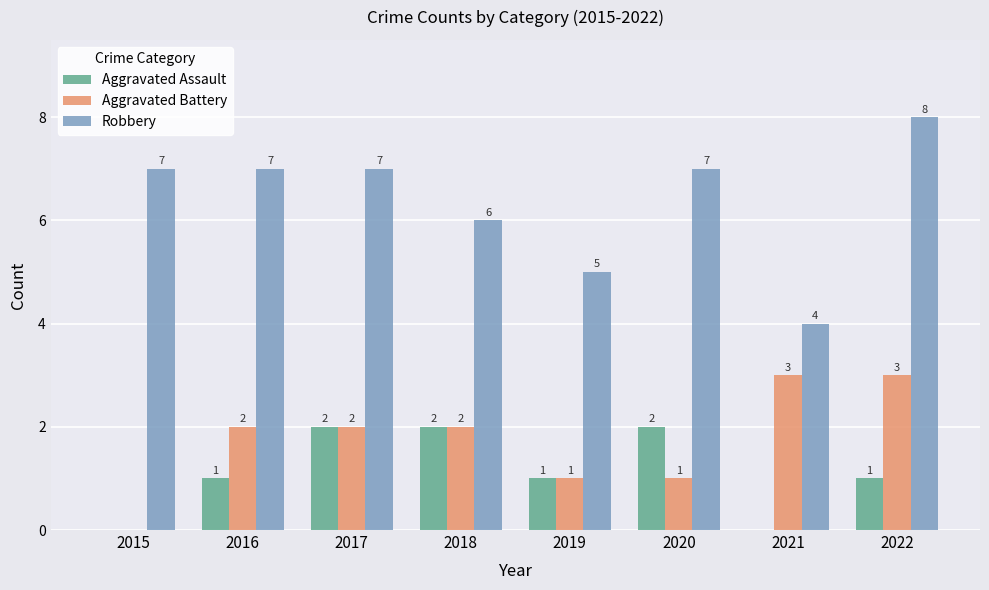

The Robbery series shows 4 at 2015. True or false?

False